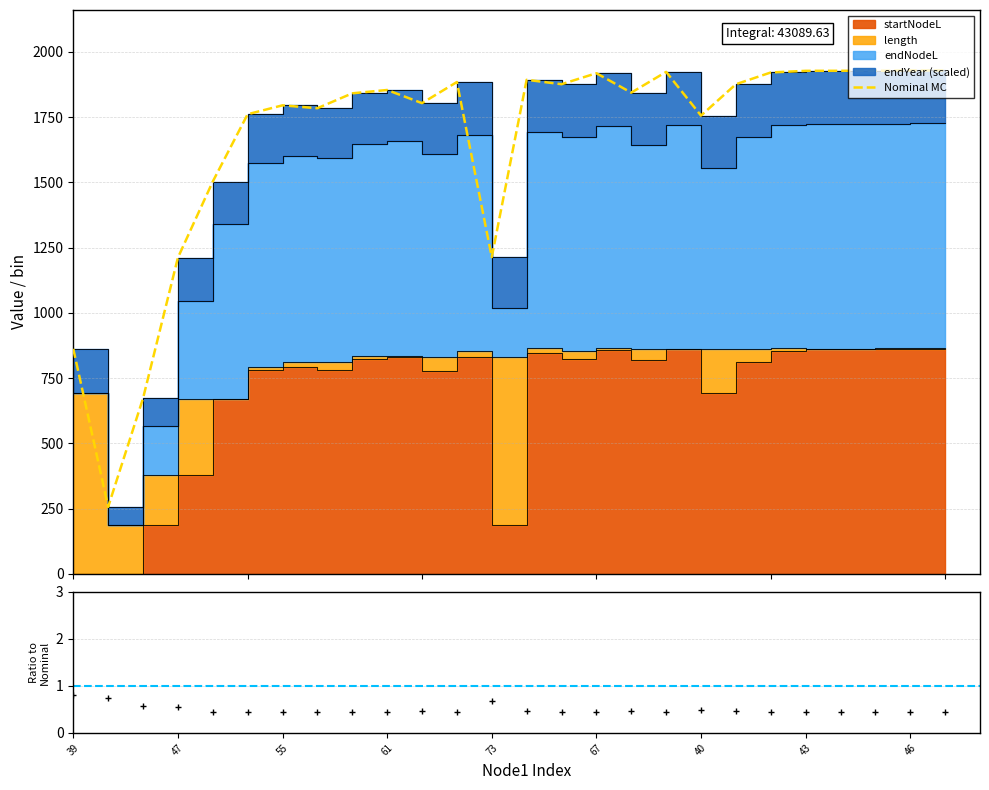

At which category does startNodeL reach its first local peak?

55